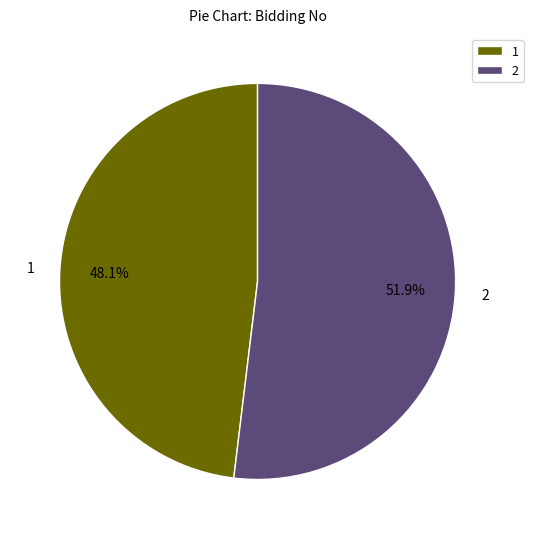

Which category has the smallest portion of the pie?

1